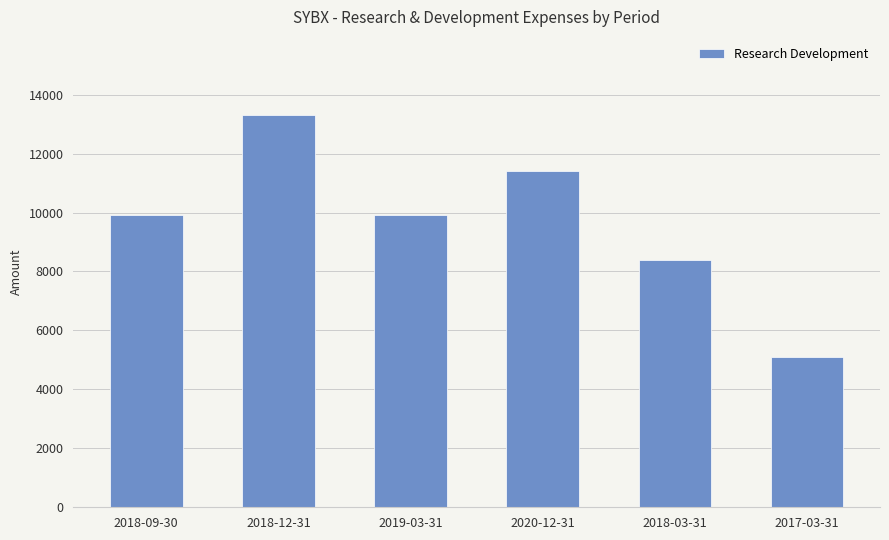

Are the bars grouped side by side (vs. stacked)?

No